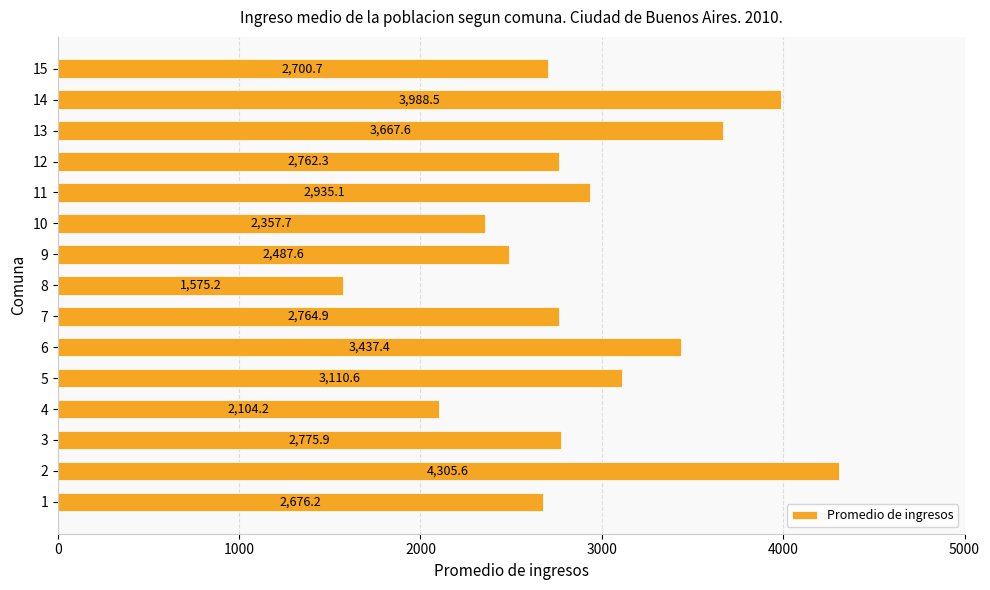

Approximately how many times larger is the value at 12 compared to 1?

1.0